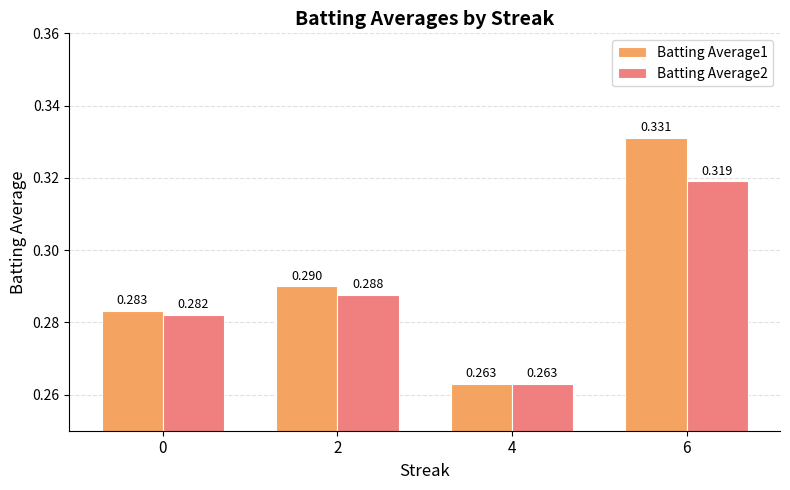

Which category has the highest value in the Batting Average2 series?

6